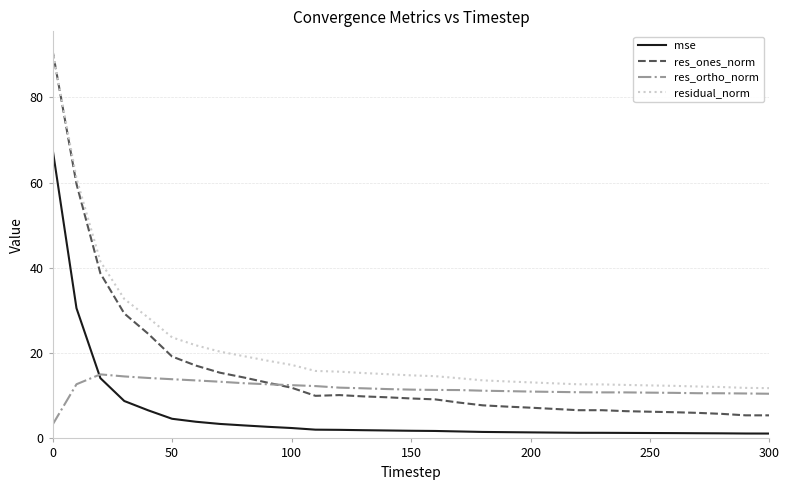

Count the number of categories in the chart.

31